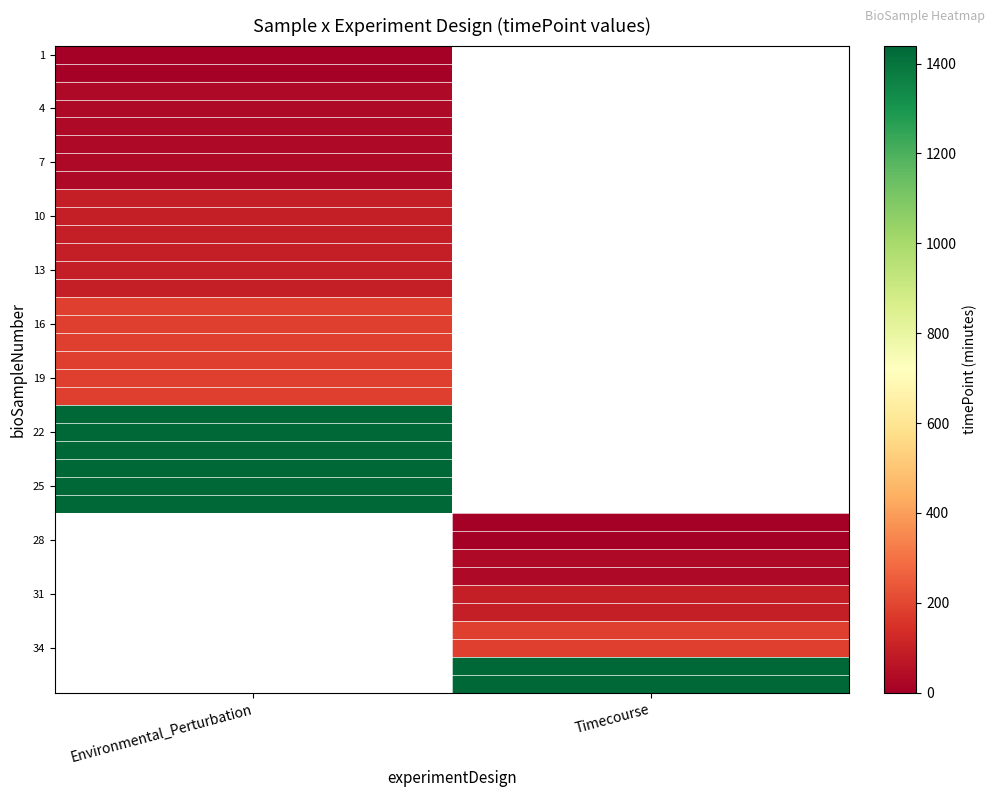

What is the difference between the highest and lowest values at Environmental_Perturbation?

1440.0